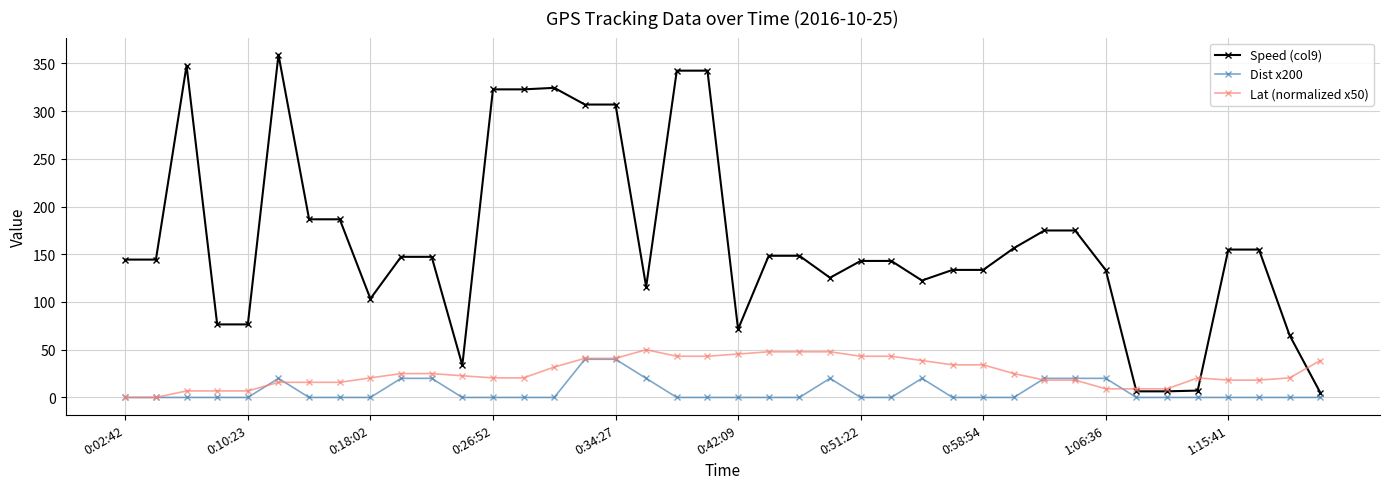

At how many categories does at least one series exceed 197?

9